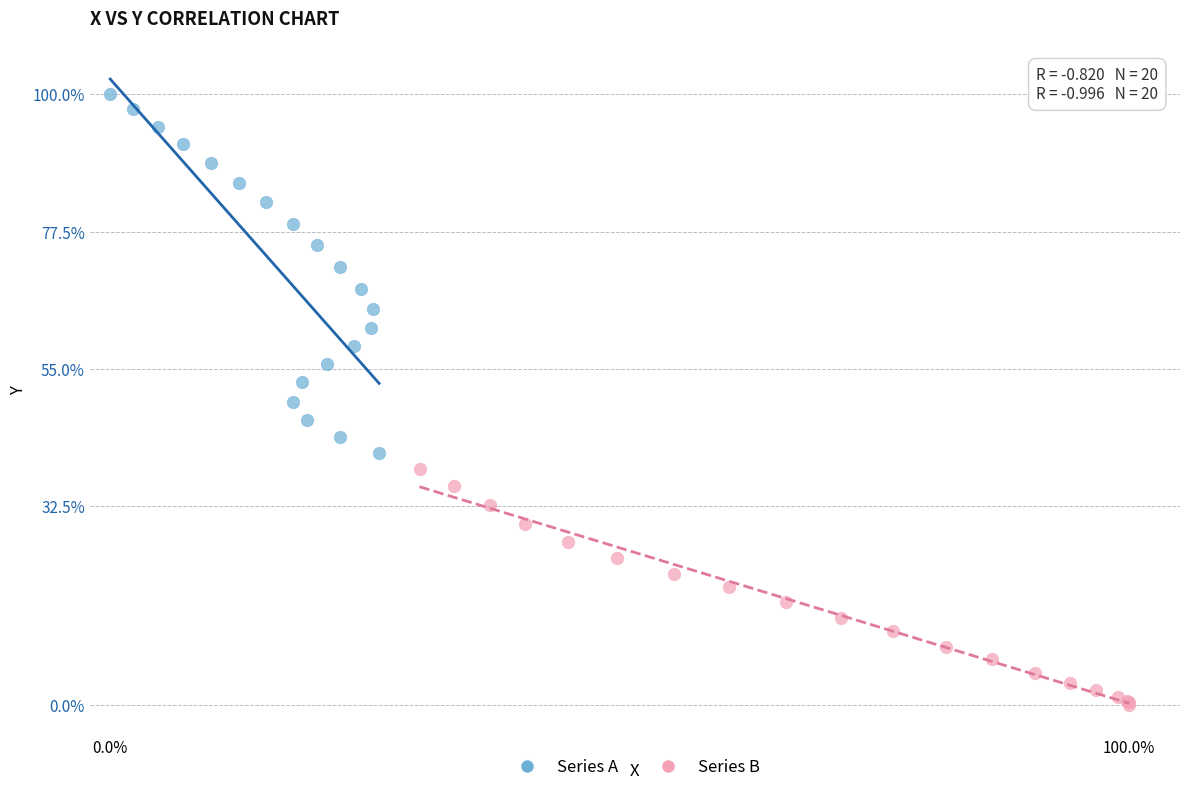

Which series has the largest Y range (max minus min)?

Series A